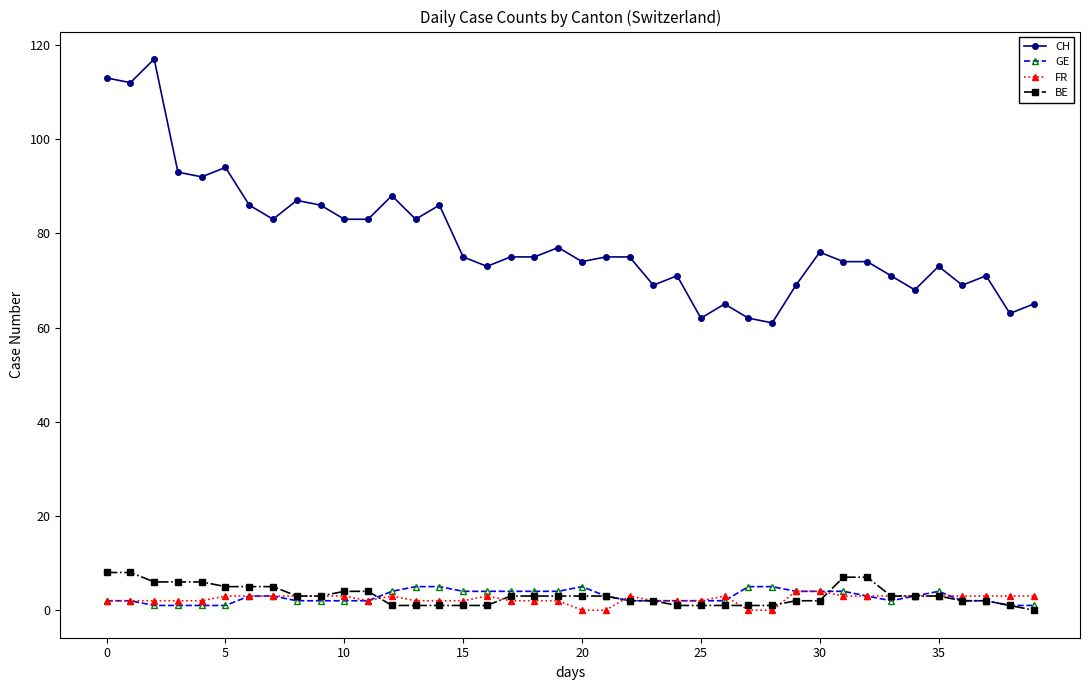

Which series has the widest spread of values?

CH